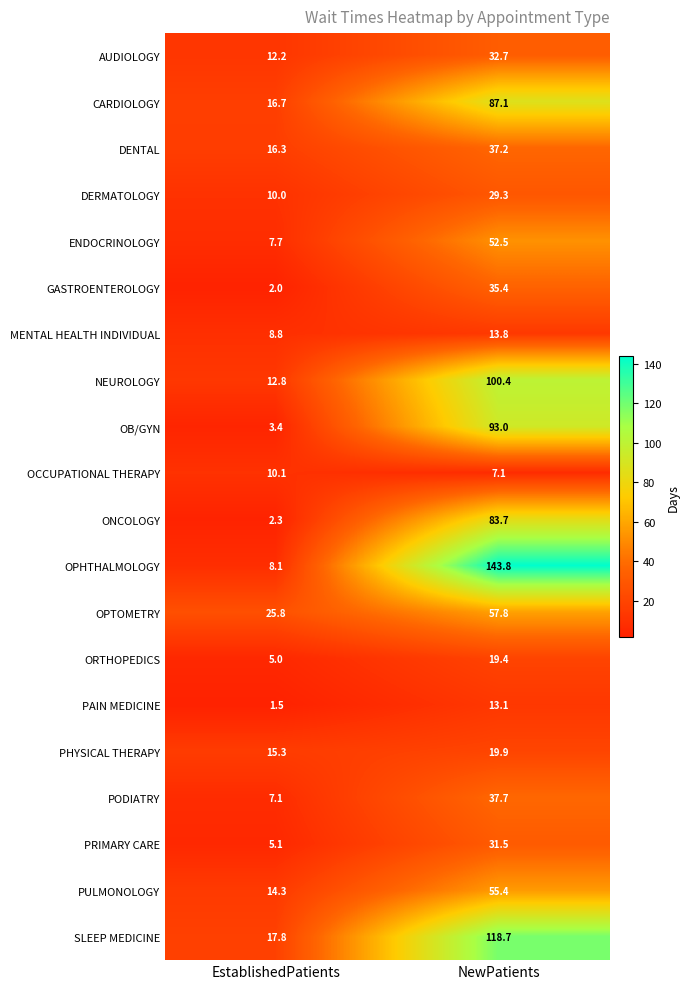

Between EstablishedPatients and NewPatients, which series saw the biggest shift?

OPHTHALMOLOGY